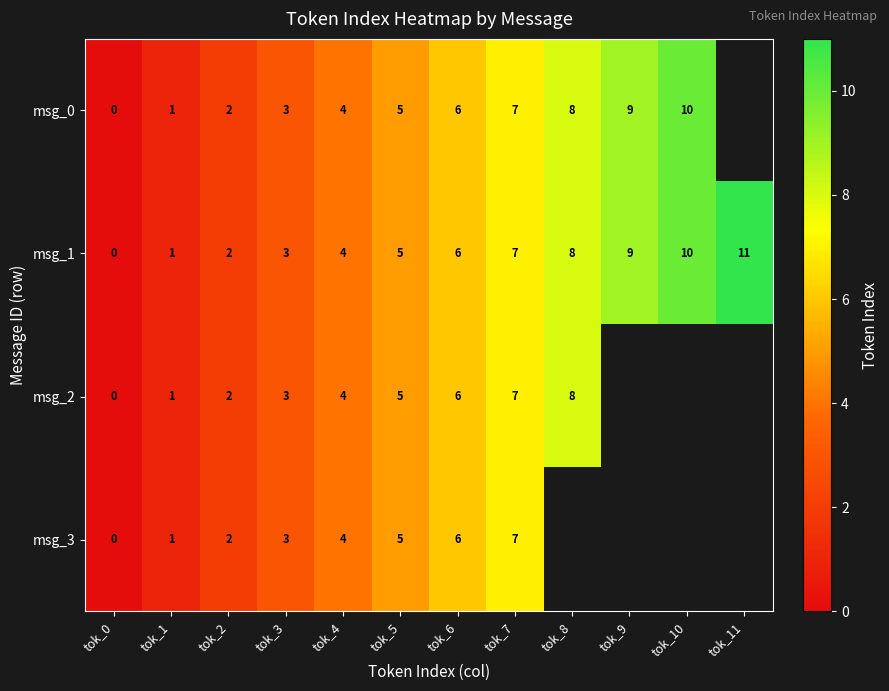

What is the sum of the msg_3 values at tok_0 and tok_4?

4